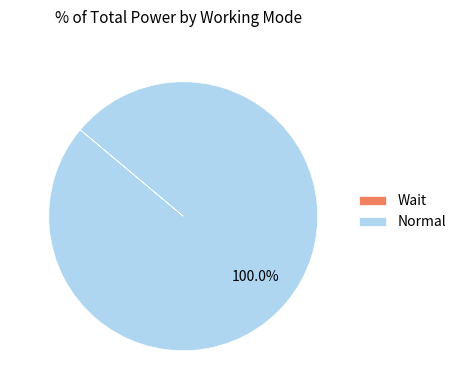

True or false: Normal accounts for 1% of the total.

False